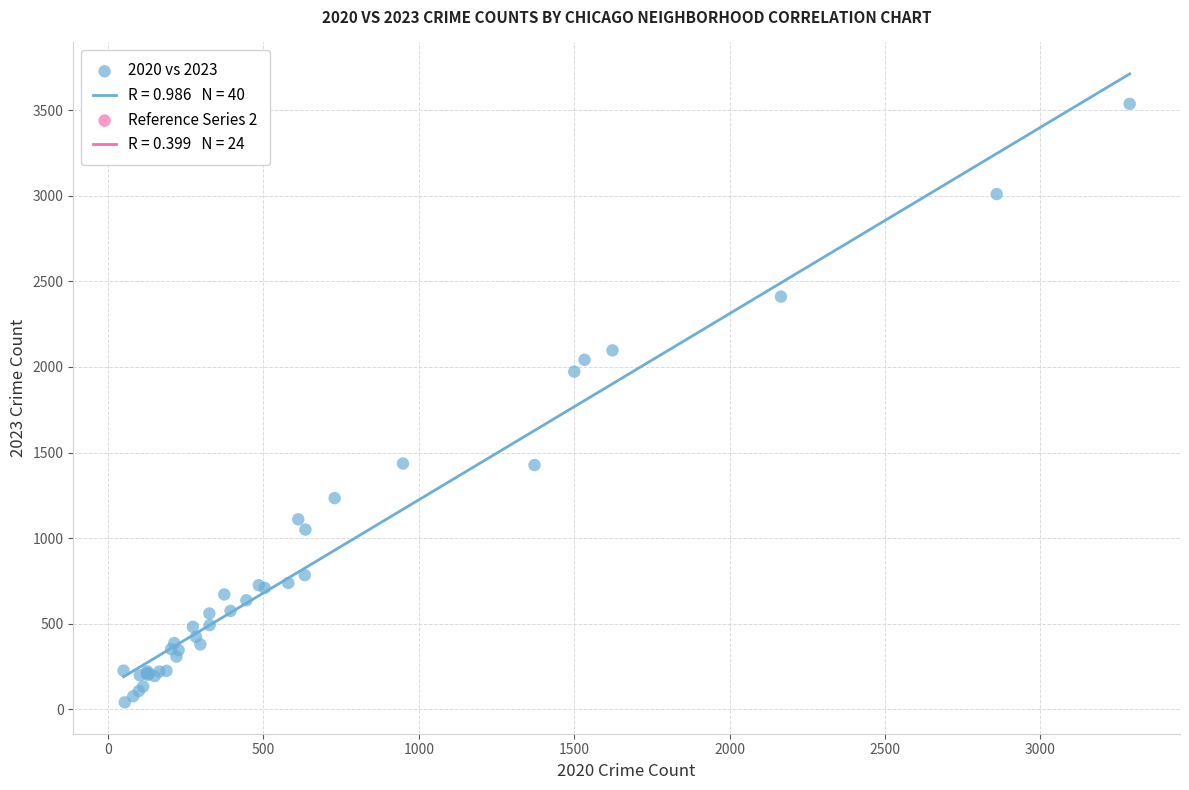

What Y value in the scatter plot is closest to 1789?

1973